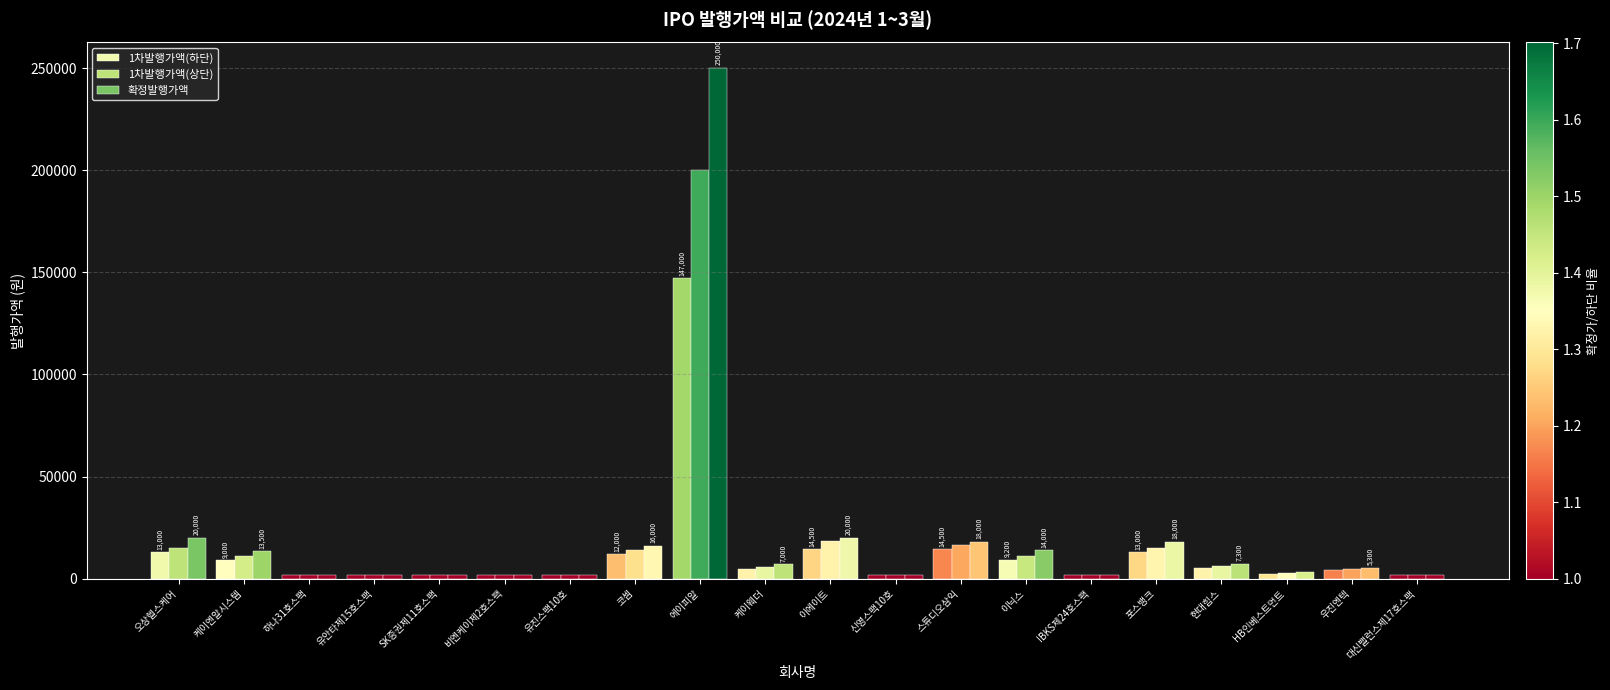

How many data points in 확정발행가액 are less than 7000?

10